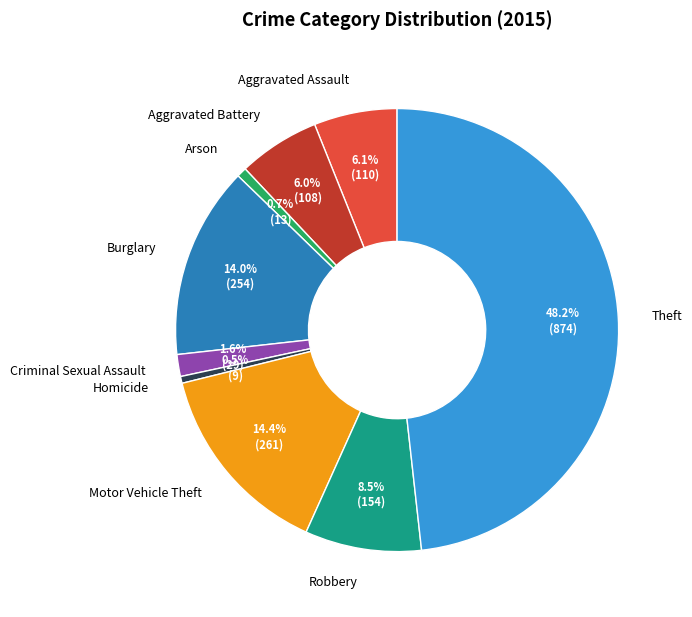

What is the ratio of the value at Burglary to the value at Arson?

19.5